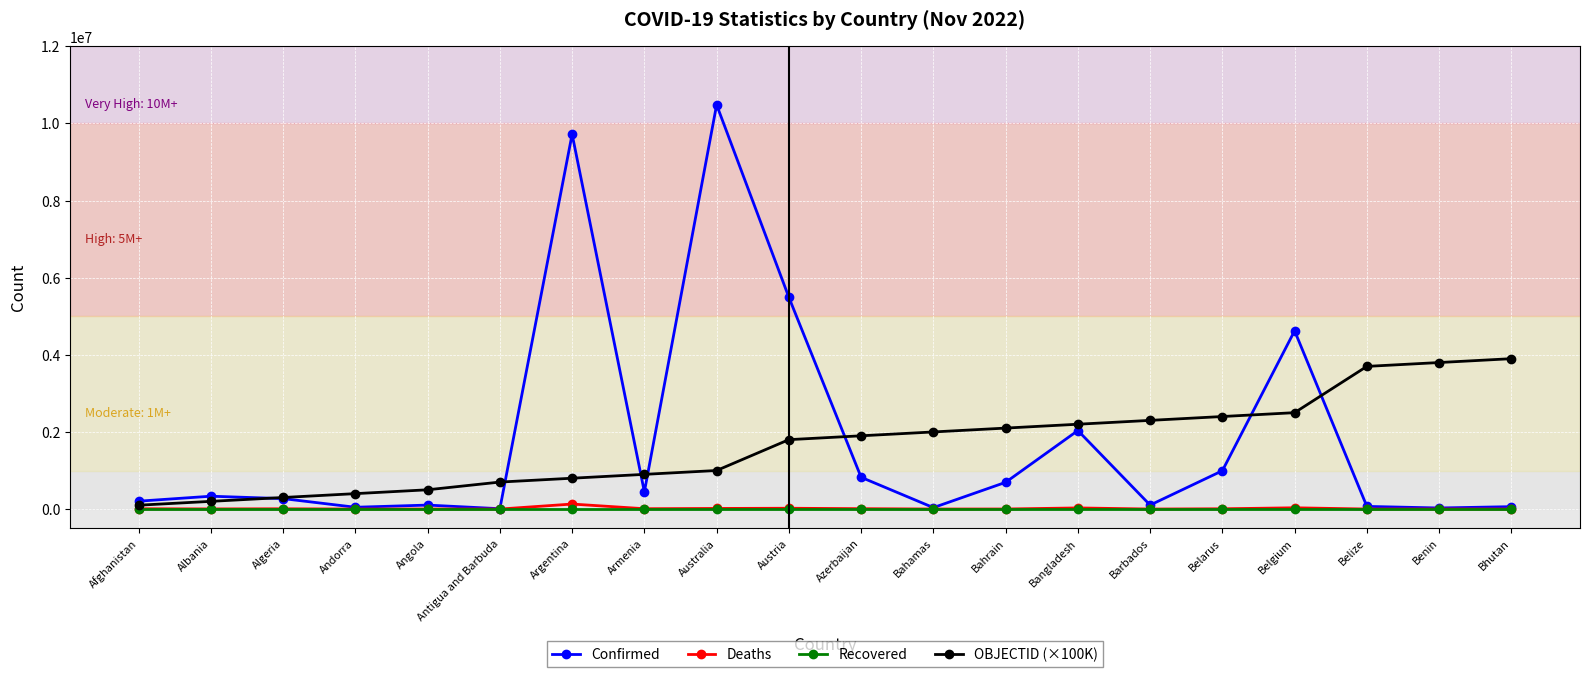

What is the difference between the highest and lowest values at Bahamas?

2000000